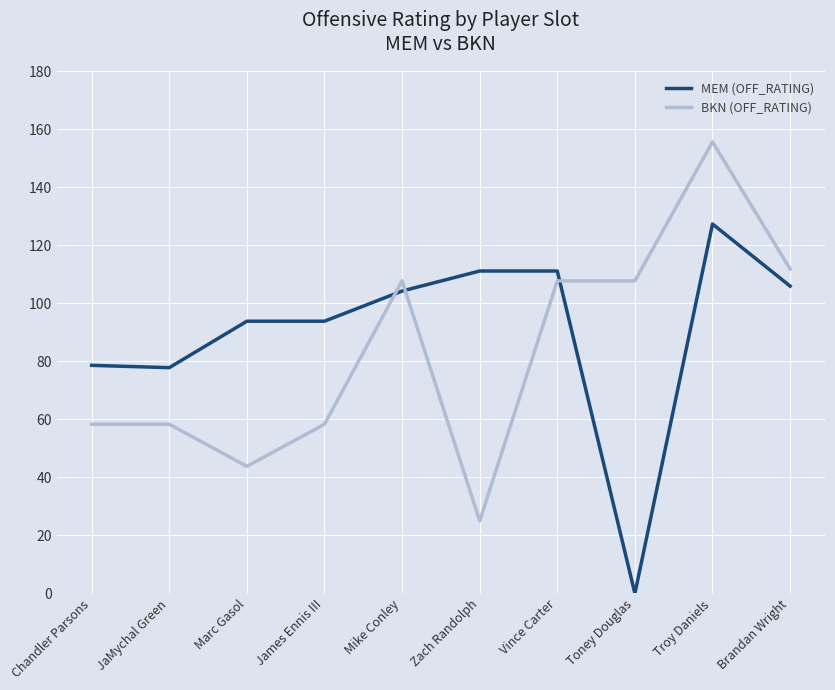

List the series in order of their peak value, lowest first.

MEM (OFF_RATING), BKN (OFF_RATING)